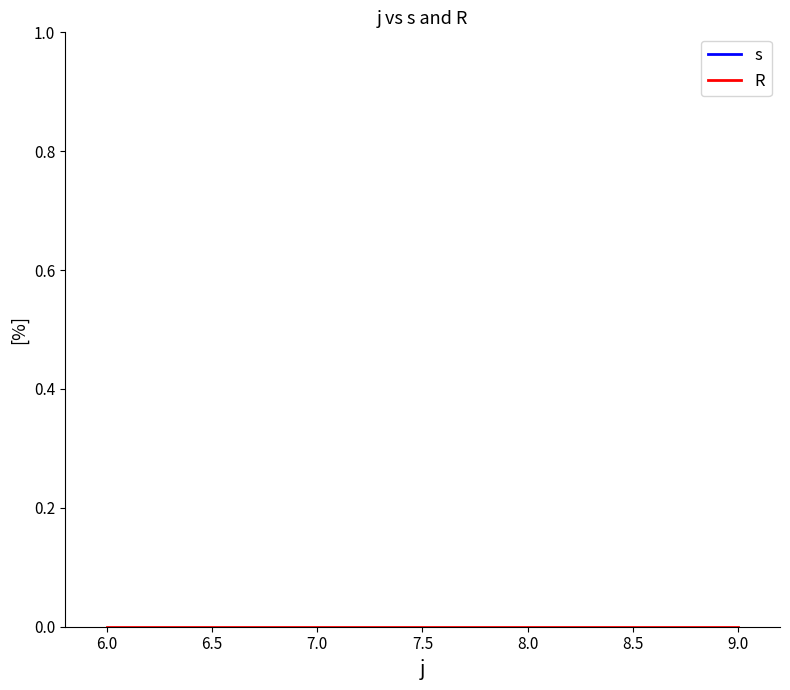

List the series in order of their overall mean, highest first.

s, R